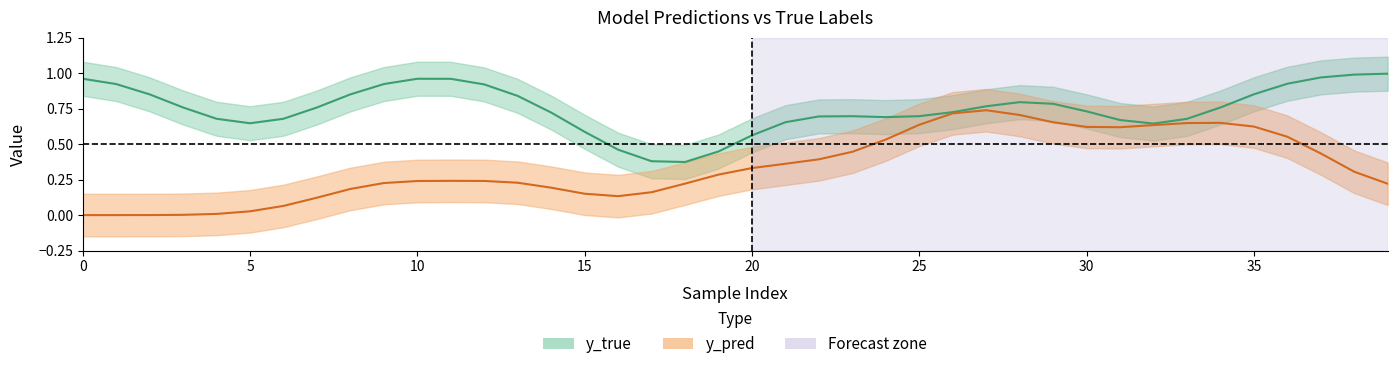

List the series in order of their peak value, lowest first.

y_pred line, y_true line